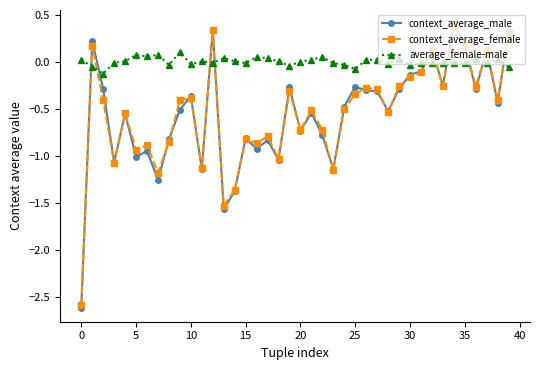

How many lines are shown in the chart?

3